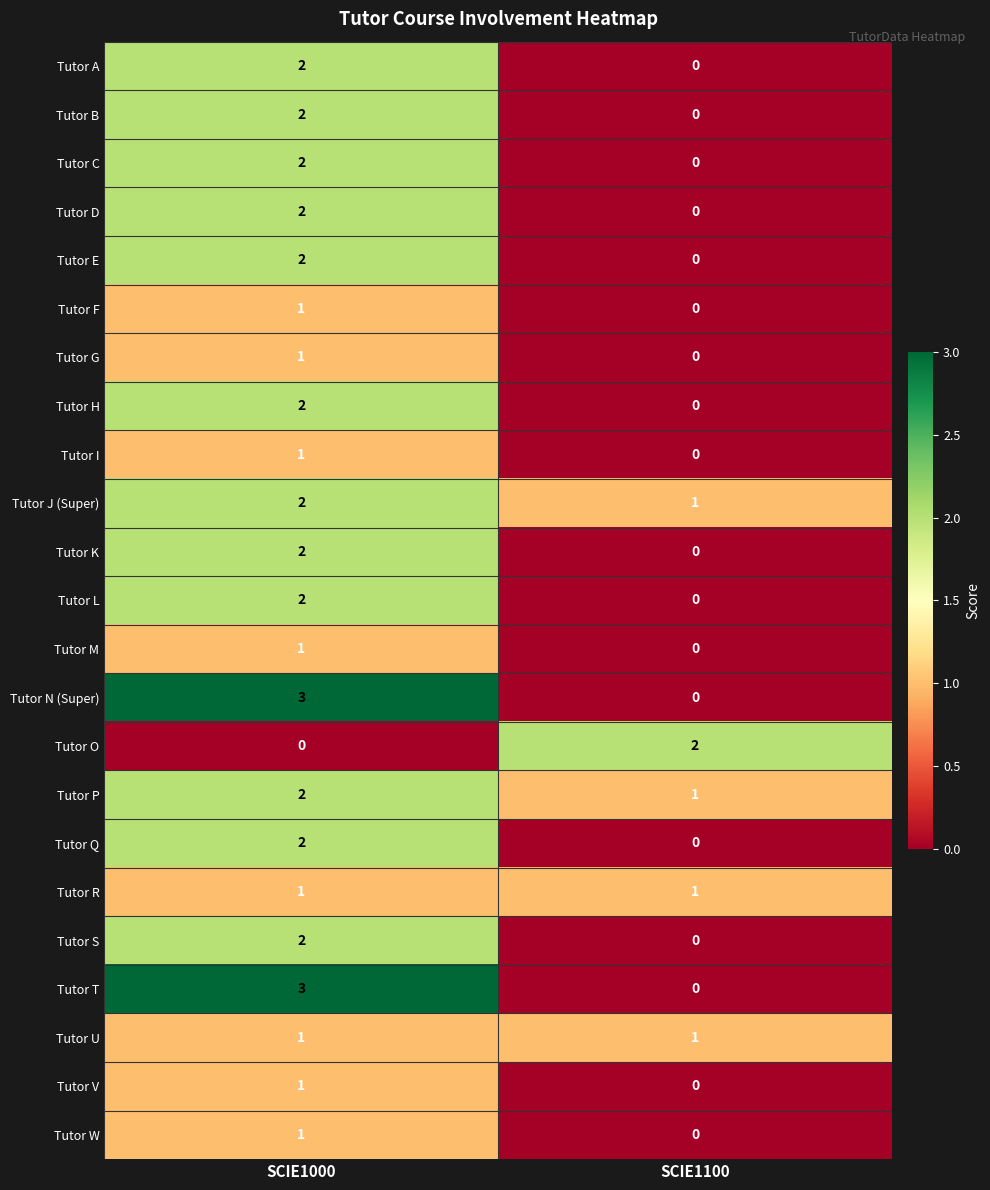

Count the number of data series in this chart.

23